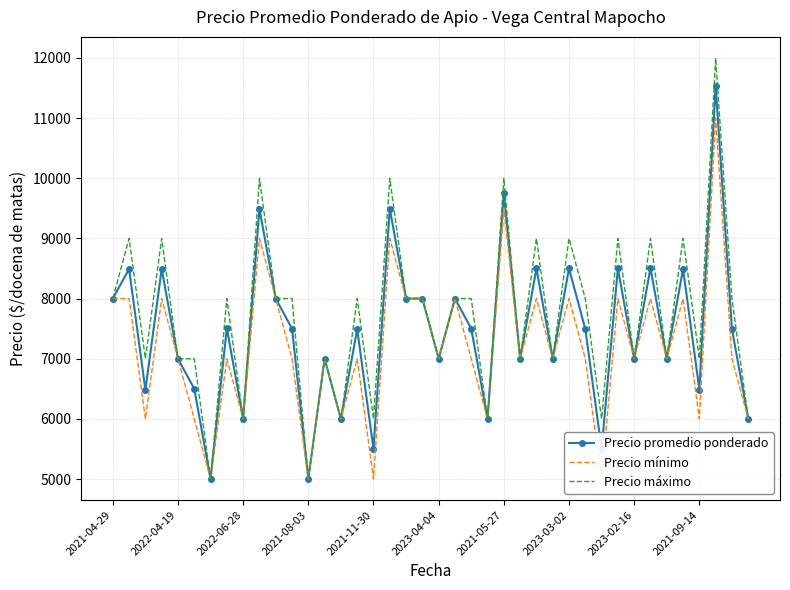

The Precio mínimo series shows 10515 at 11. True or false?

False